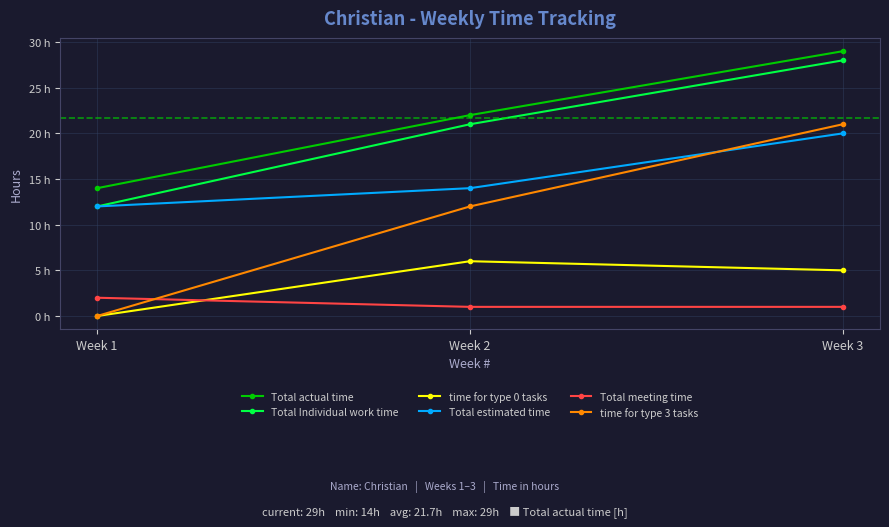

Is this an area chart (filled region under the line)?

No